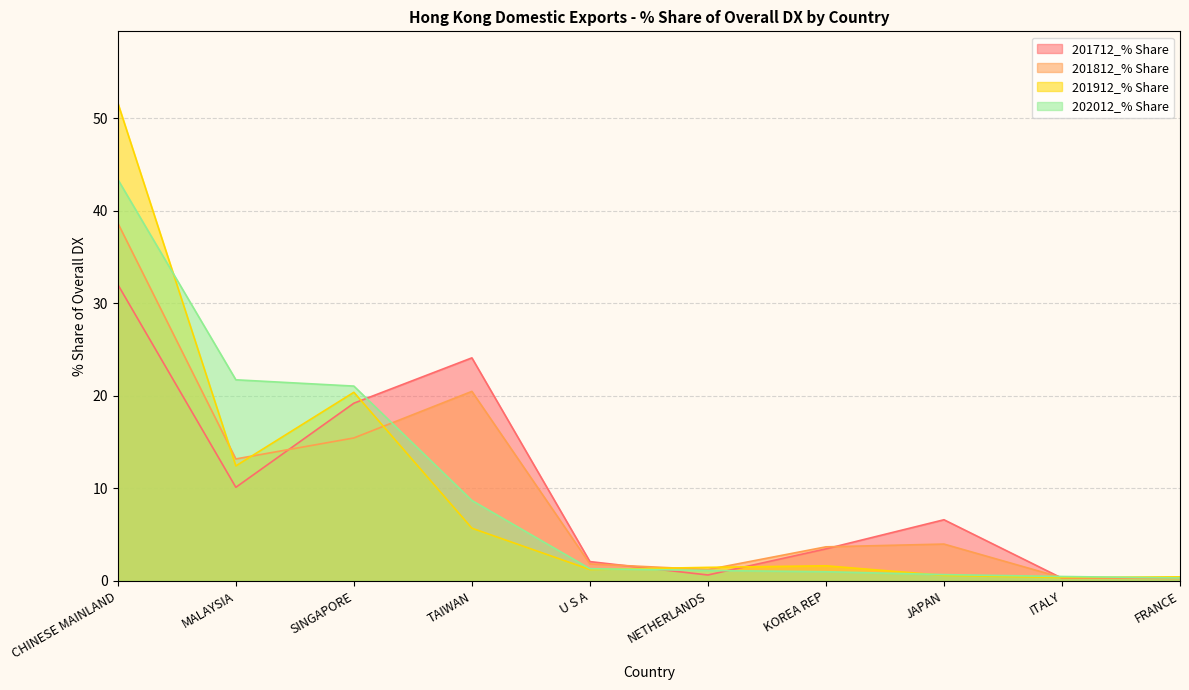

At how many categories does at least one series exceed 18?

4